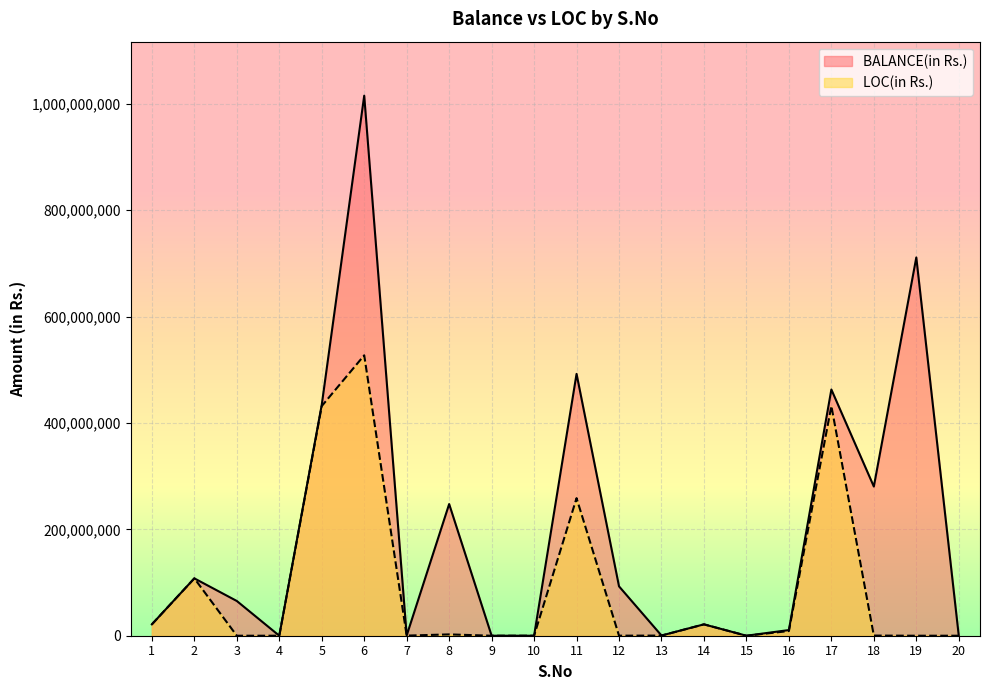

Is the value of LOC(in Rs.) at 2 greater than the value of BALANCE(in Rs.) at 13?

Yes